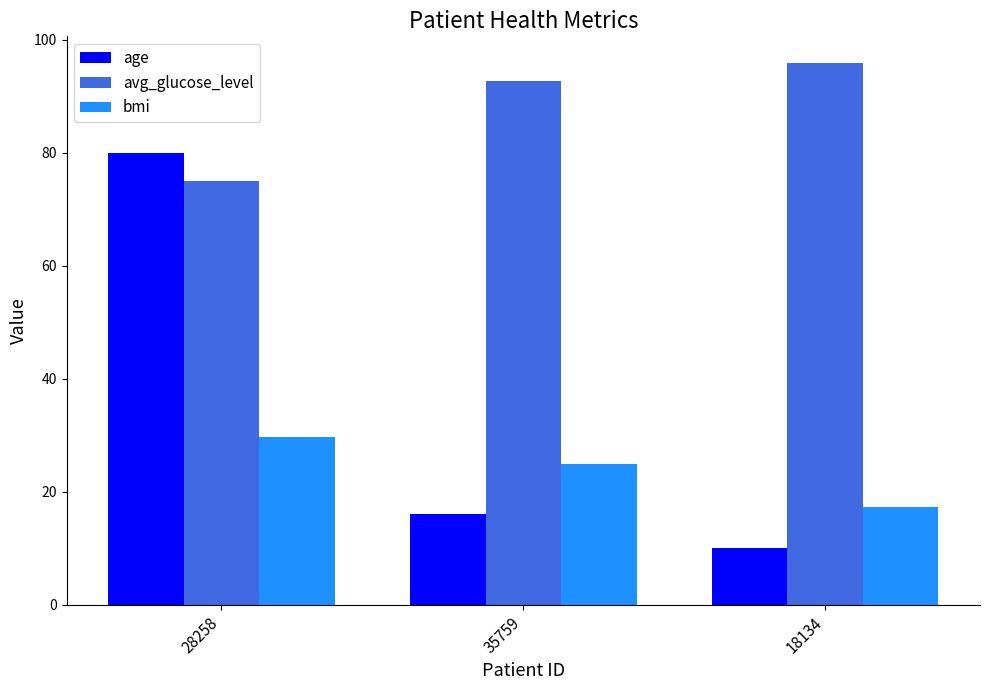

What is the total value across all series at 35759?

133.7